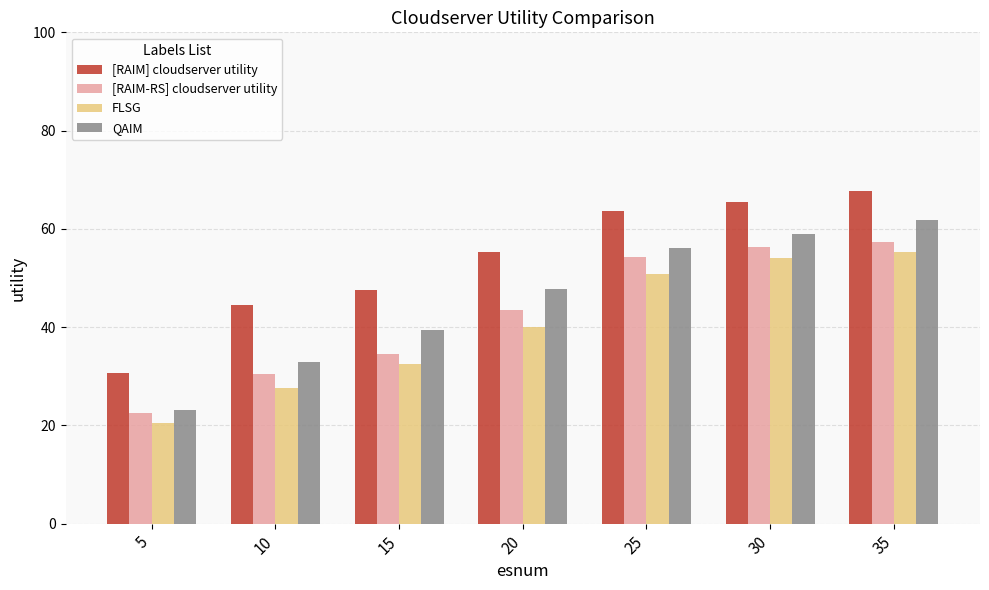

What are all the series names shown in the legend?

[RAIM] cloudserver utility, [RAIM-RS] cloudserver utility, FLSG, QAIM